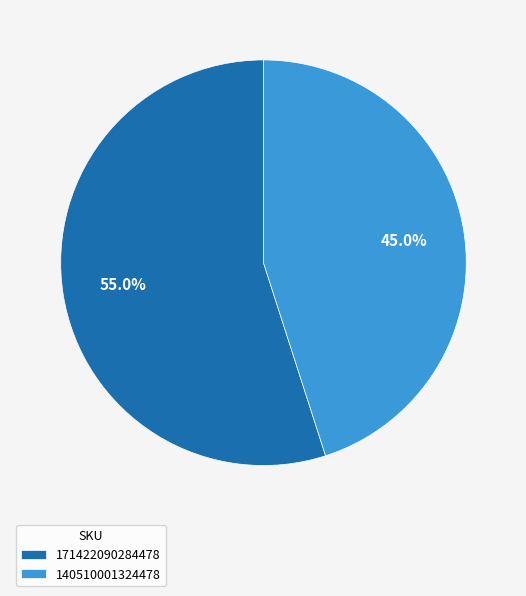

To the nearest percent, what is the combined percentage of 171422090284478 and 140510001324478?

100%